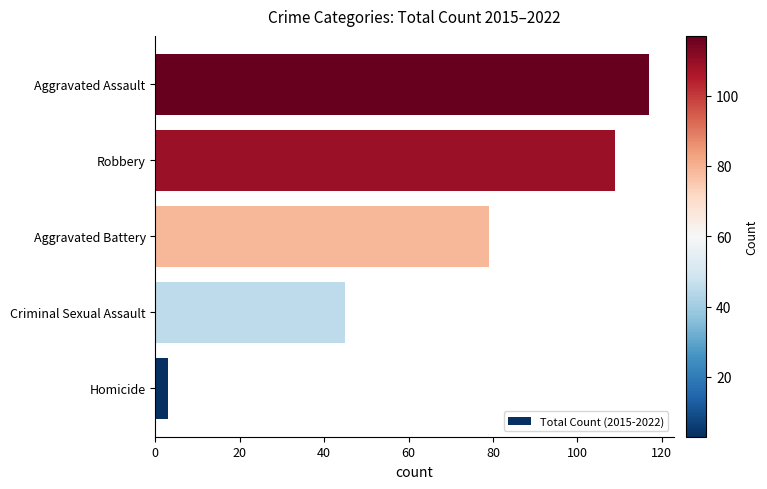

Rank the categories by value from highest to lowest.

Aggravated Assault, Robbery, Aggravated Battery, Criminal Sexual Assault, Homicide